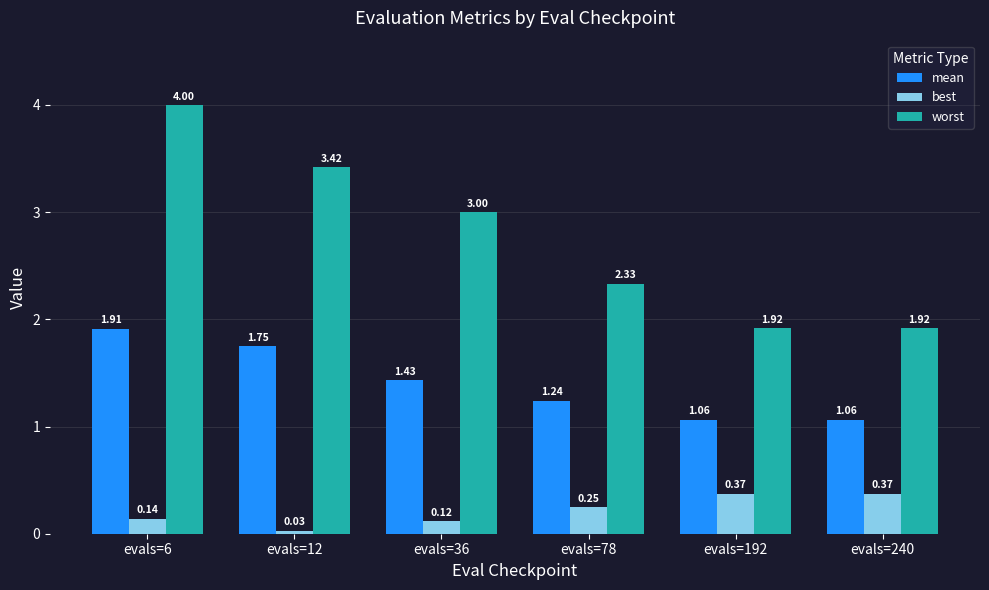

Count the number of categories in the chart.

6